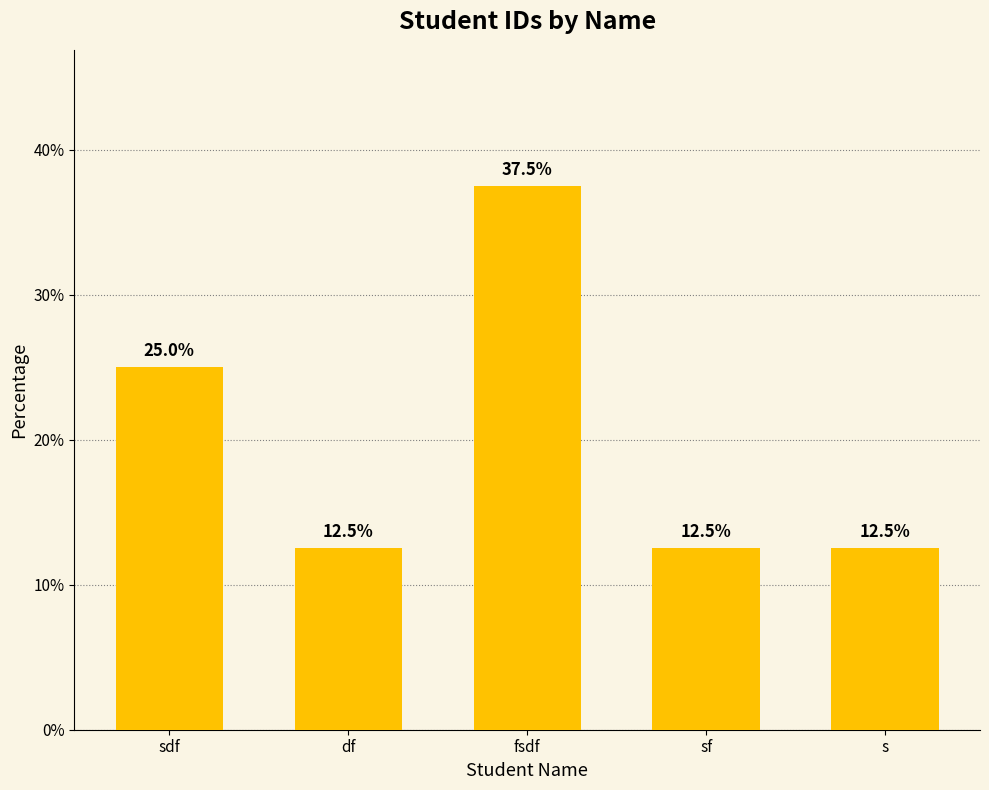

What is the minimum value shown in the chart?

12.5